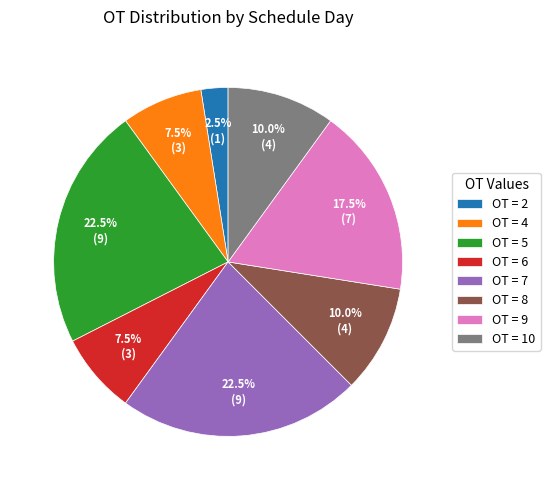

Is the sum of OT = 9 and OT = 4 greater than half?

No